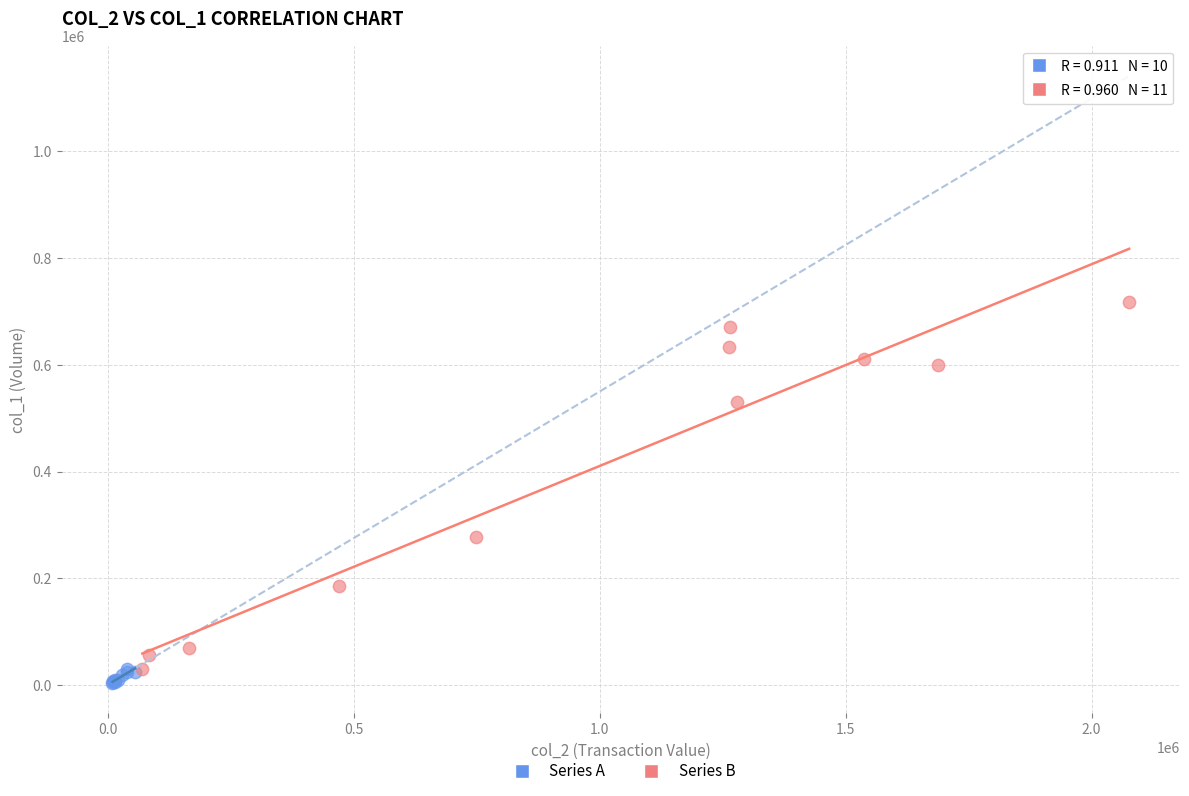

Which series has the largest Y range (max minus min)?

Series B